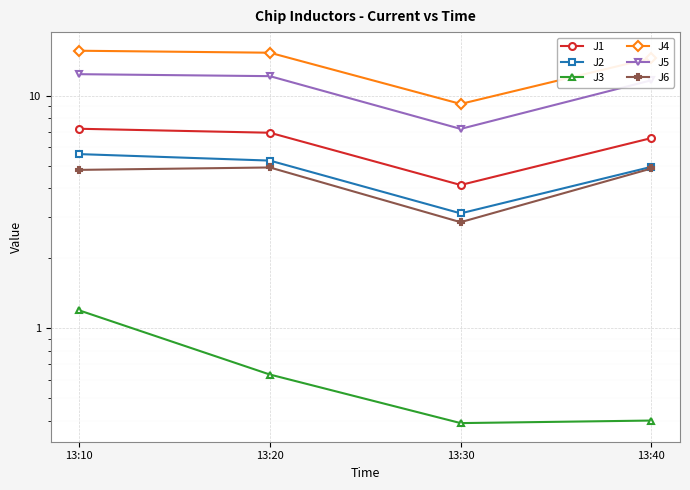

At how many categories does at least one series exceed 2?

4